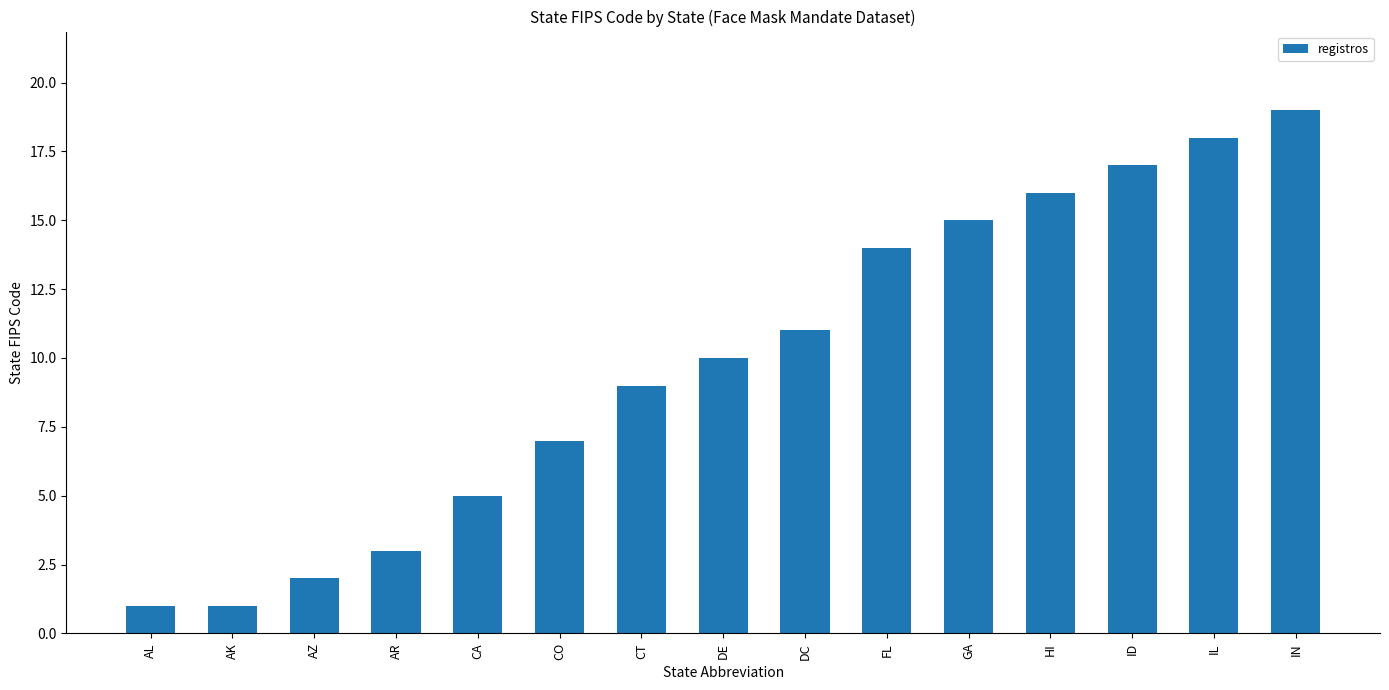

Reading right to left, extract all data points from this chart.

IN=19	IL=18	ID=17	HI=16	GA=15	FL=14	DC=11	DE=10	CT=9	CO=7	CA=5	AR=3	AZ=2	AK=1	AL=1